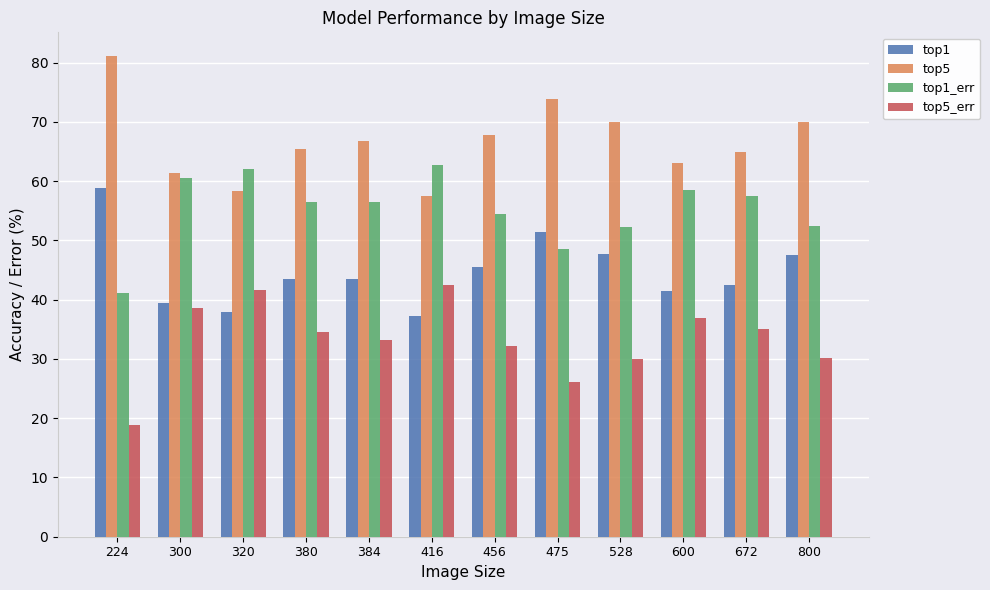

At which label does top1 reach its peak?

224